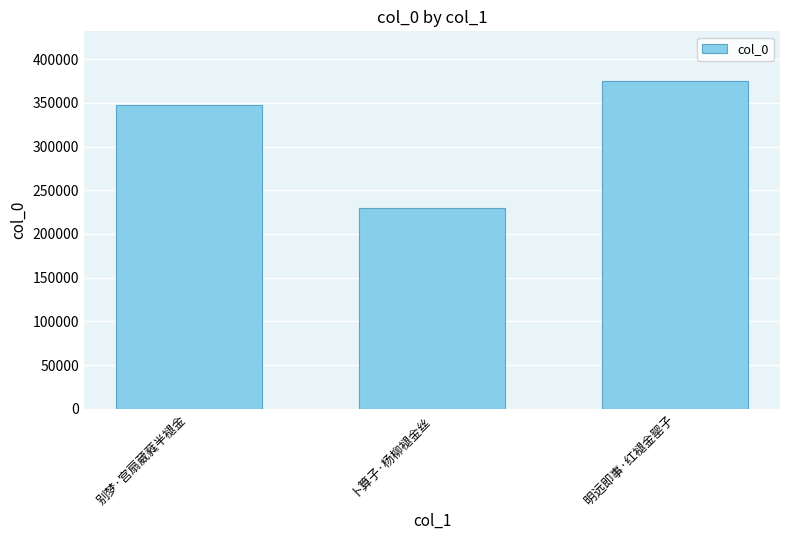

Does the chart contain stacked bars?

No